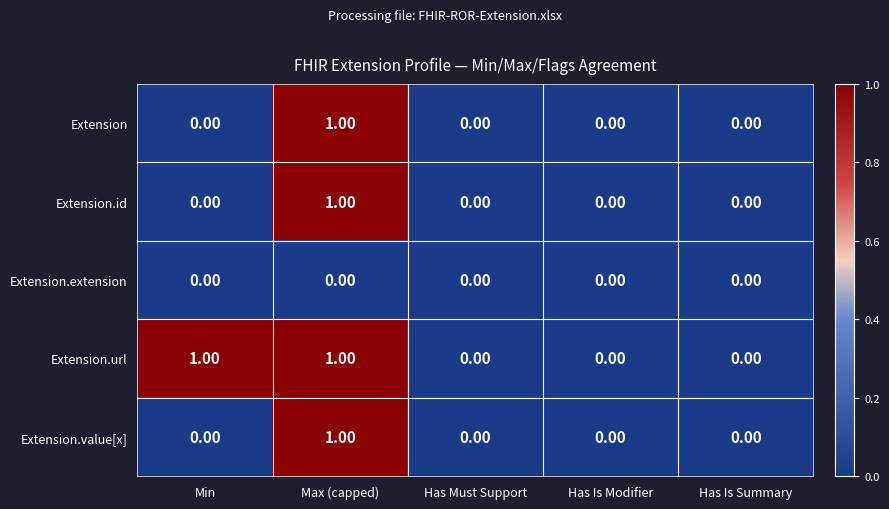

What is the total value across all series at Max (capped)?

4